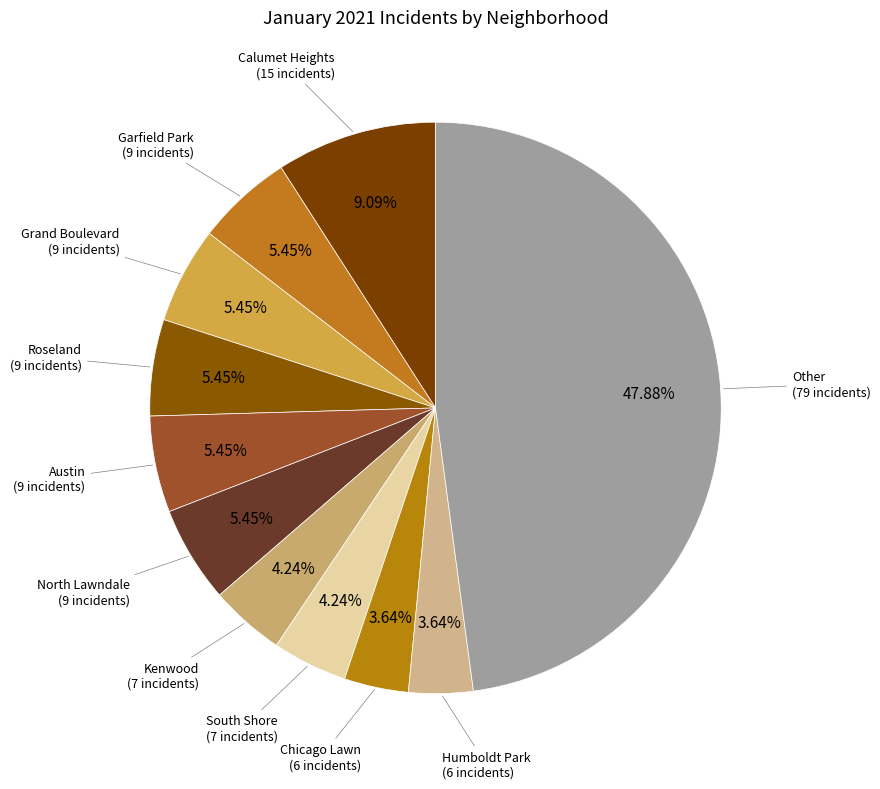

How many slices are in this pie chart?

11